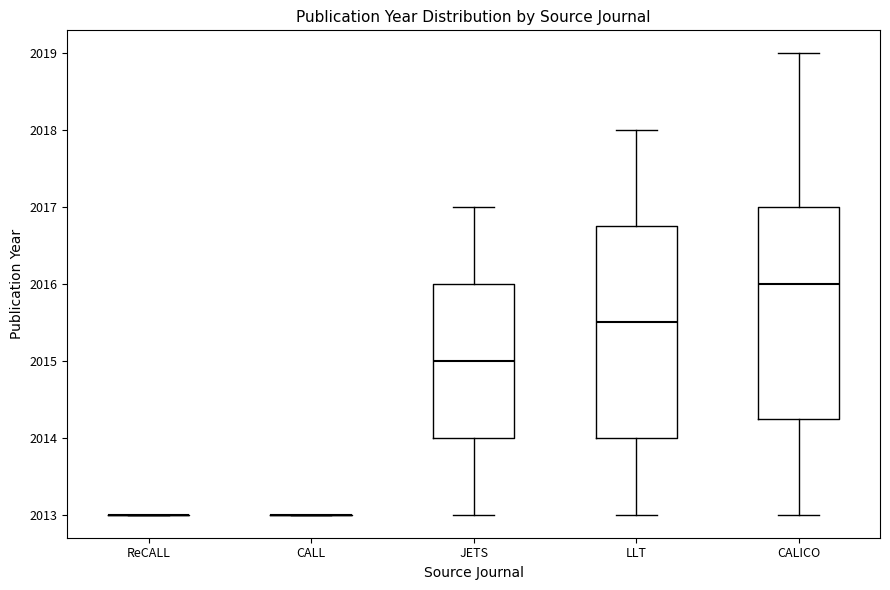

Reading left to right, transcribe this box plot: for each box, give where its median line is, the range the box spans, and where its two whiskers end, as read against the y-axis. The values are not printed on the chart, so give them approximately, as read against the axis.

ReCALL: box collapsed to a line at 2013.0, whiskers 2013.0 to 2013.0
CALL: box collapsed to a line at 2013.0, whiskers 2013.0 to 2013.0
JETS: median 2015.0, box 2014.0 to 2016.0, whiskers 2013.0 to 2017.0
LLT: median 2015.5, box 2014.0 to 2016.8, whiskers 2013.0 to 2018.0
CALICO: median 2016.0, box 2014.3 to 2017.0, whiskers 2013.0 to 2019.0